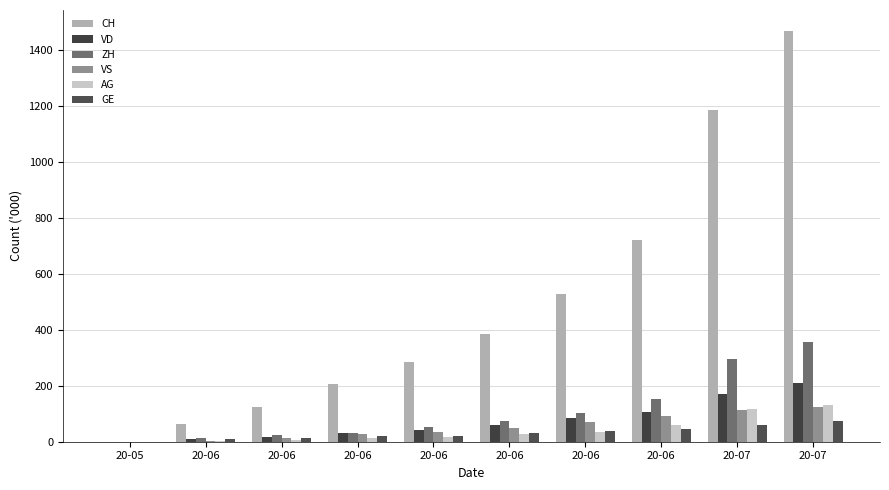

Are the bars horizontal?

No